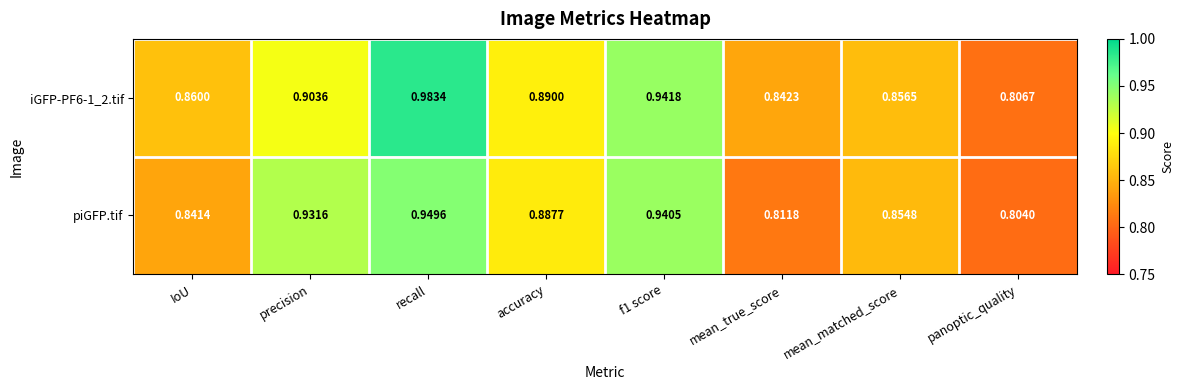

Which category has the highest value across all series?

recall